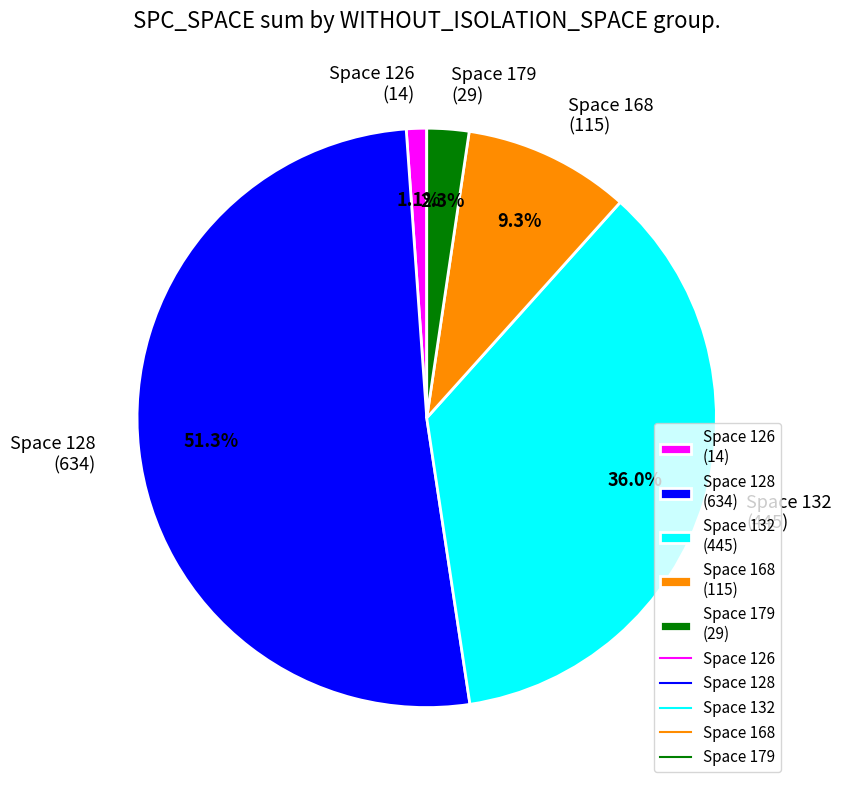

Count the number of slices in the pie.

5